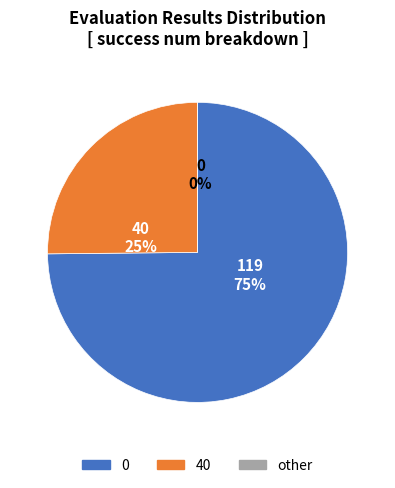

To the nearest percent, what is the difference between the largest and smallest slice percentages?

75%